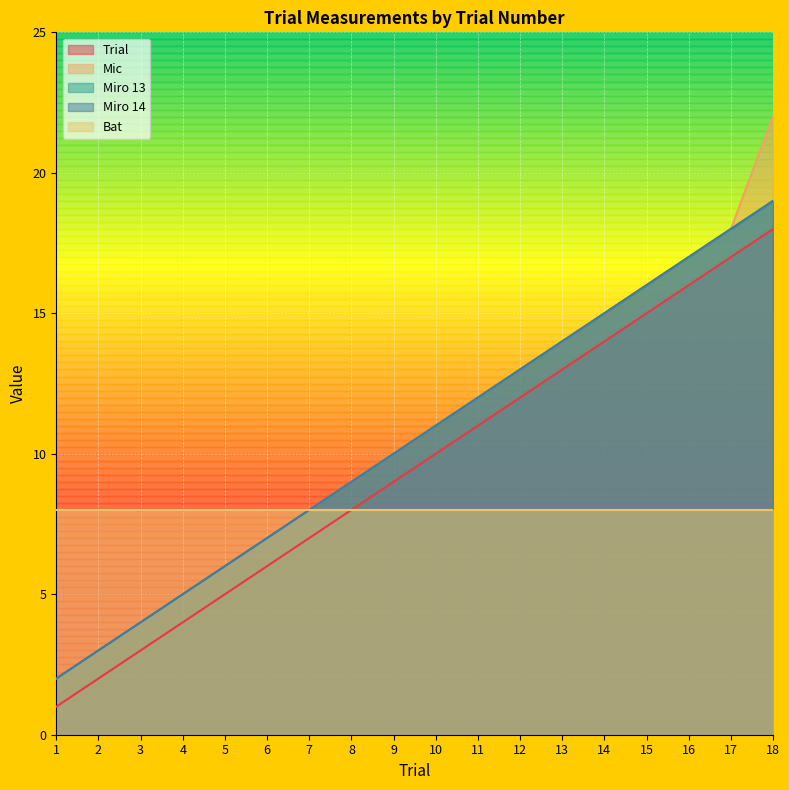

The value of Miro 13 at 12 is 4. True or false?

False